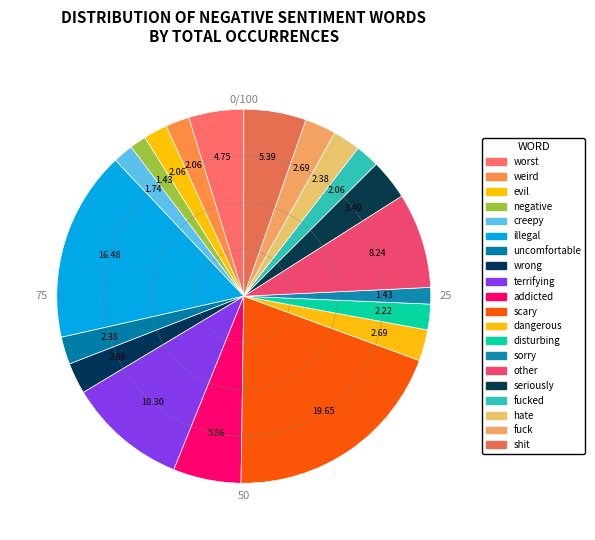

How many slices are in this pie chart?

20